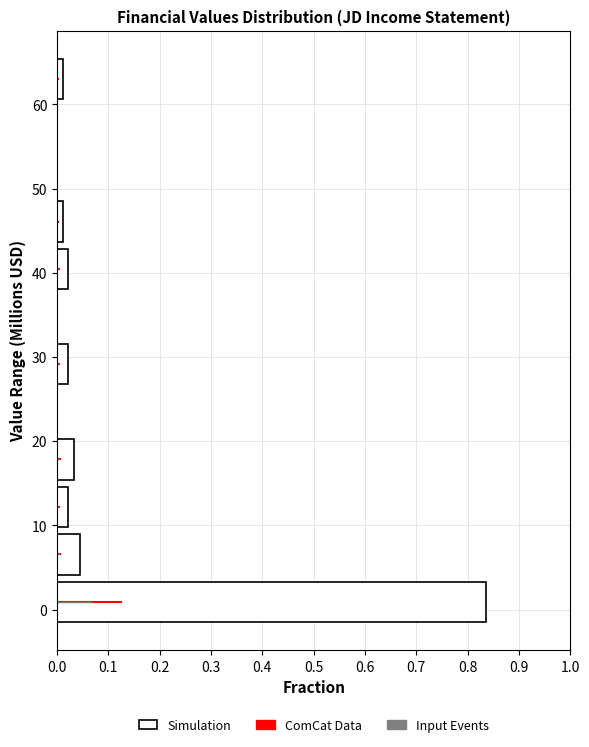

Over which range of the y-axis is the bar longest?

-2 to 4